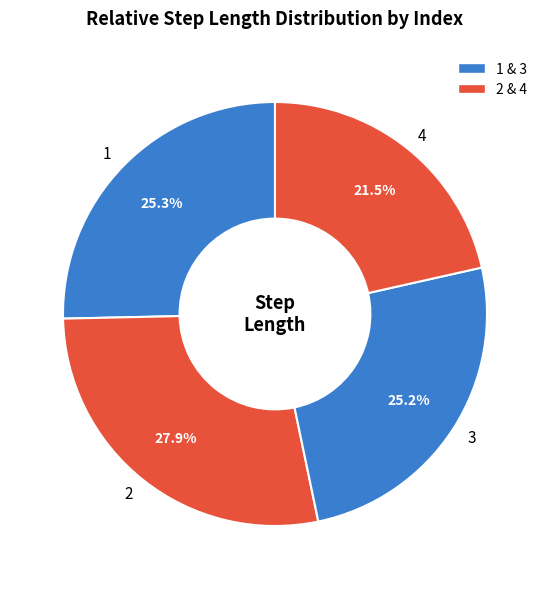

Which category has the biggest portion of the pie?

2